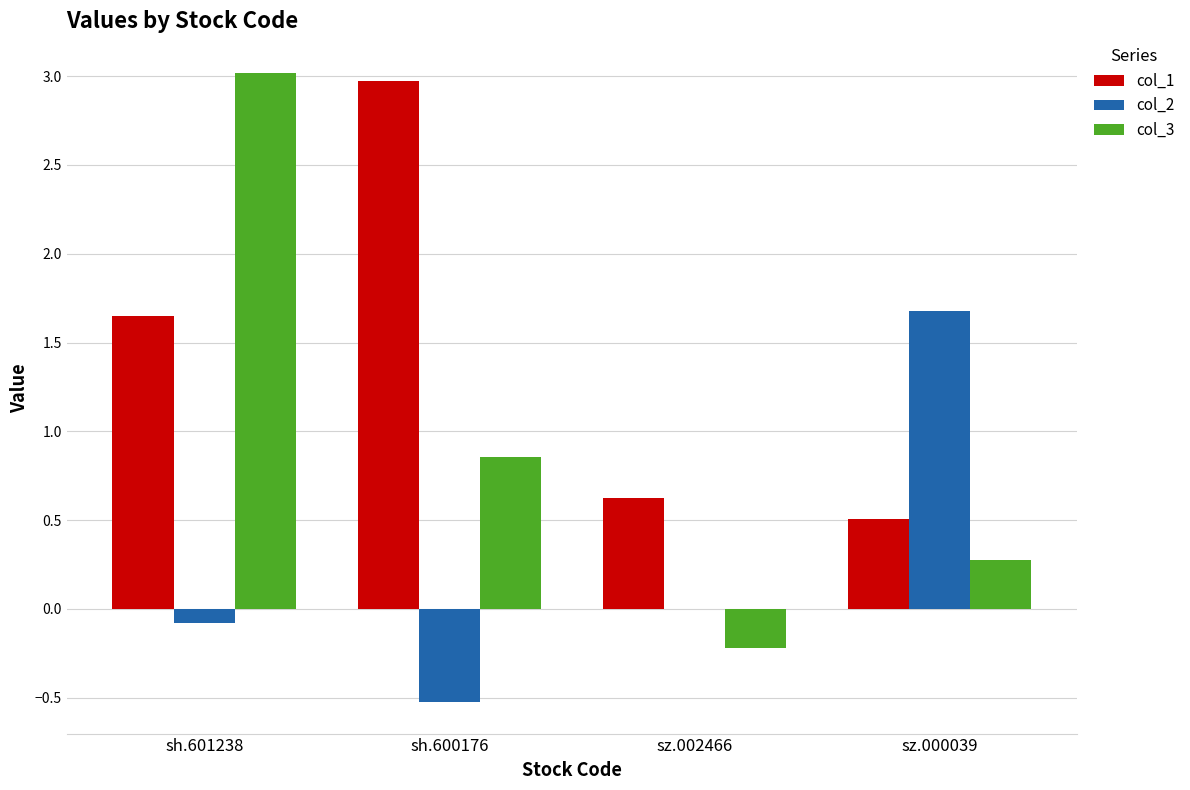

Are the bars grouped side by side (vs. stacked)?

Yes